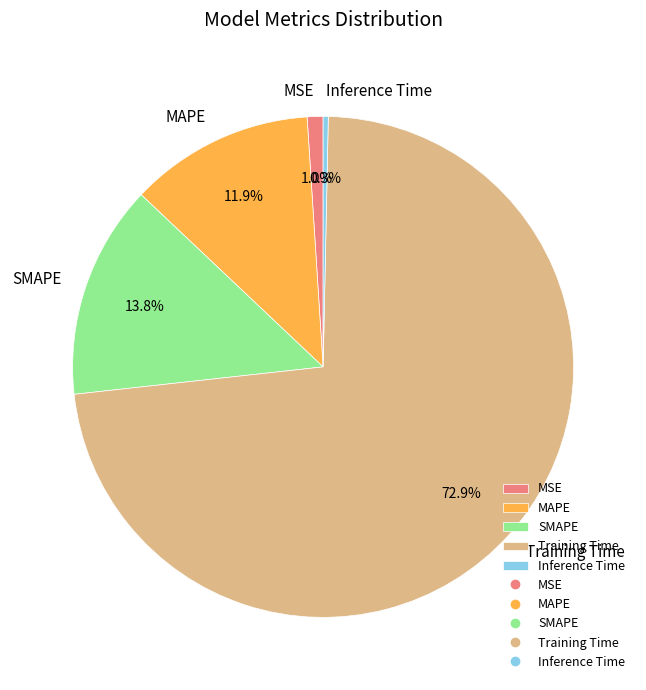

How many slices are in this pie chart?

5